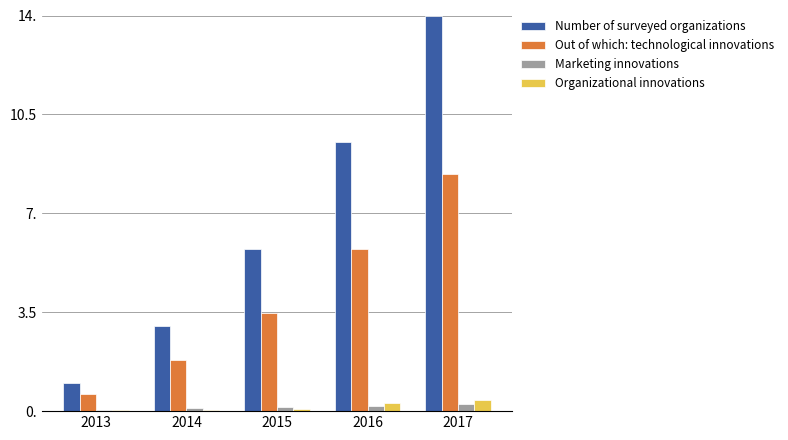

What are all the series names shown in the legend?

Number of surveyed organizations, Out of which: technological innovations, Marketing innovations, Organizational innovations